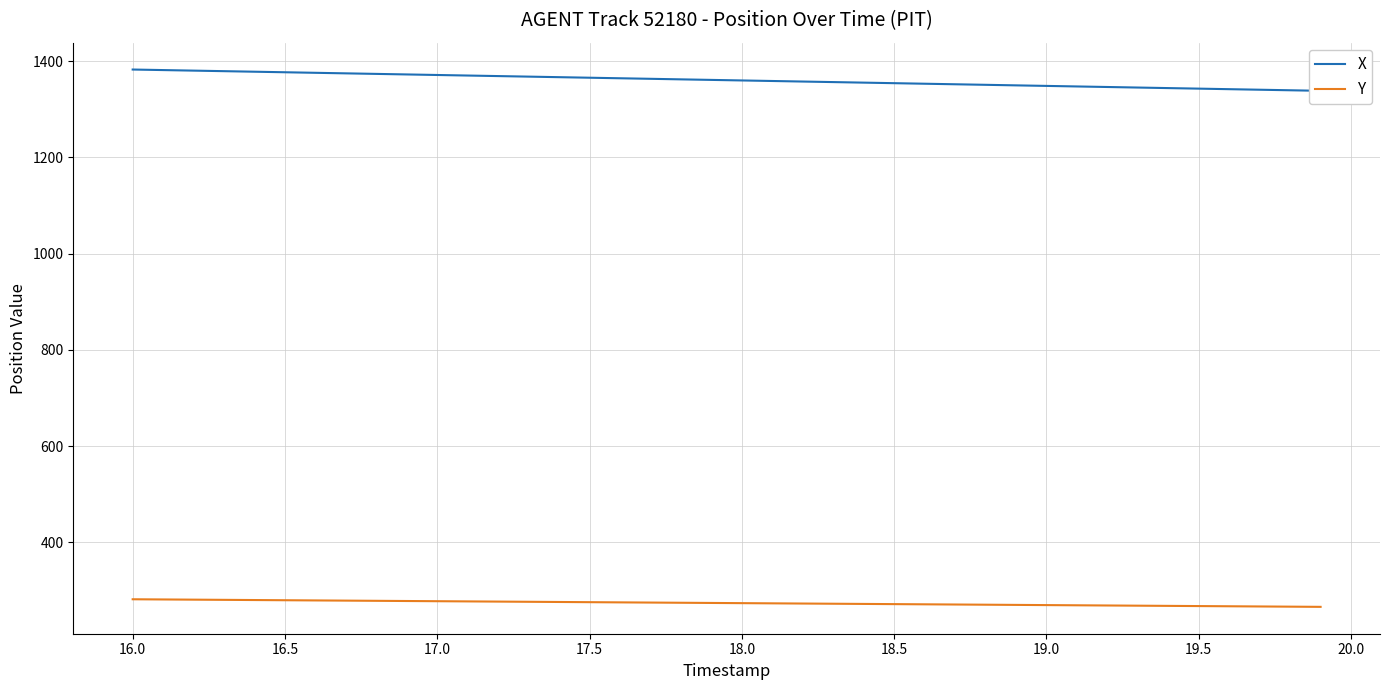

What is the difference between the second highest and minimum values in the X series?

43.1